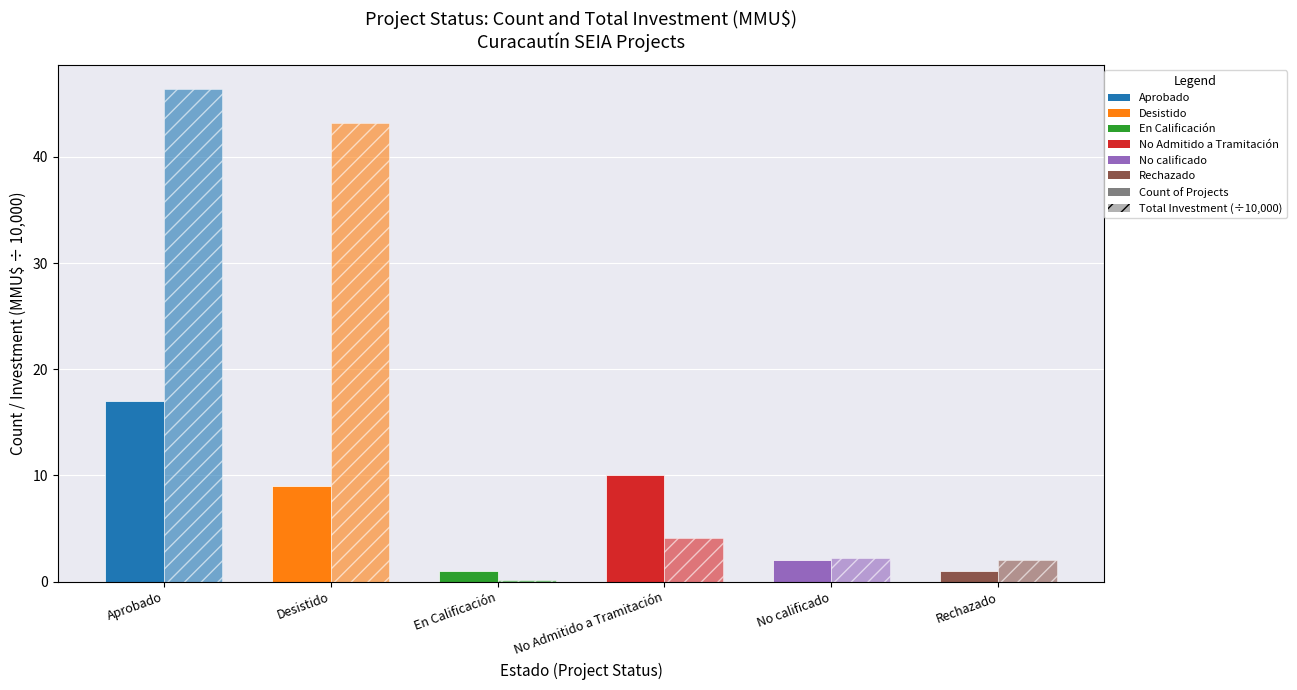

Reading left to right, transcribe all the data shown in this chart.

Count of Projects: Aprobado=17.0	Desistido=9.0	En Calificación=1.0	No Admitido a Tramitación=10.0	No calificado=2.0	Rechazado=1.0
Total Investment (MMU$ / 10,000): Aprobado=46.4	Desistido=43.2	En Calificación=0.1	No Admitido a Tramitación=4.1	No calificado=2.2	Rechazado=2.0